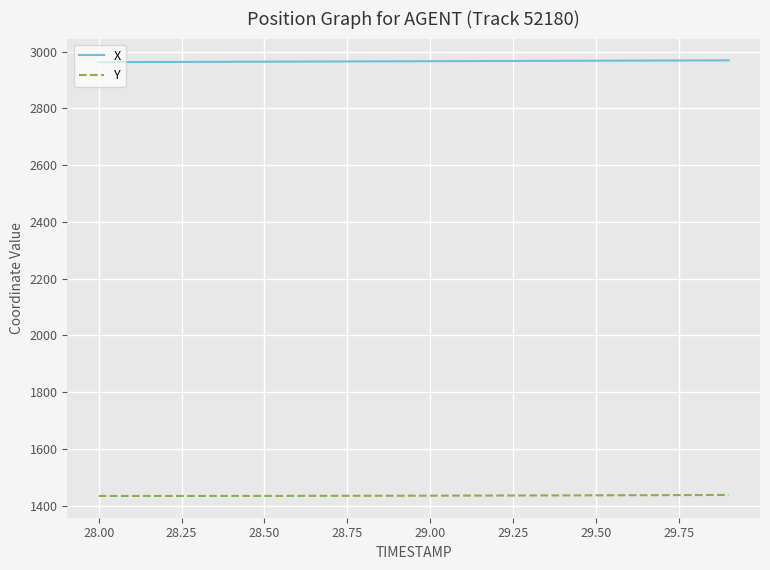

List the series in order of their overall mean, highest first.

X, Y